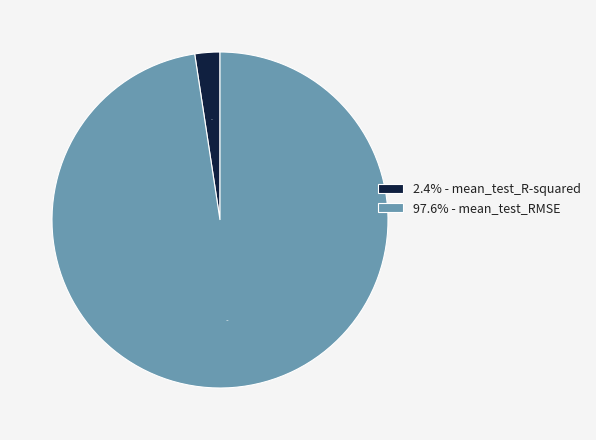

Which category accounts for the majority?

97.6% - mean_test_RMSE